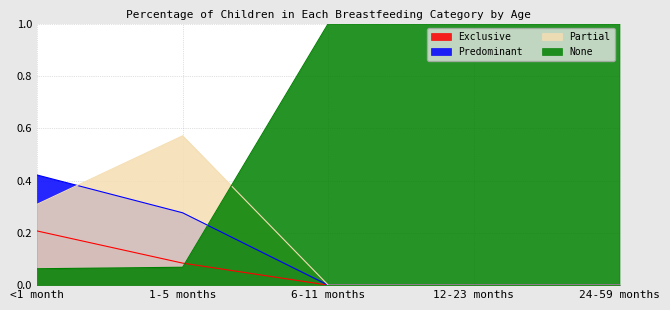

Does the chart display data point markers on the line(s)?

No